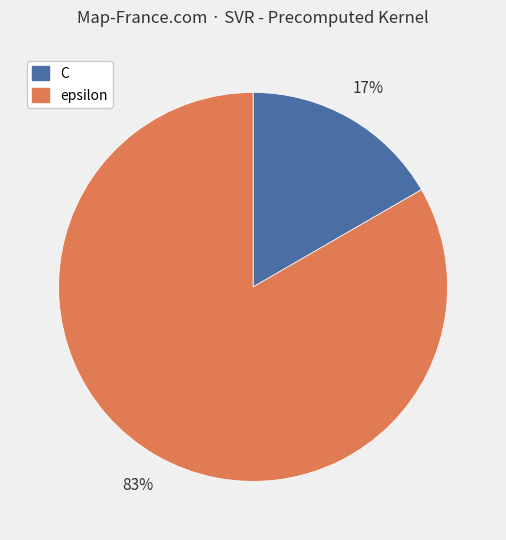

Do epsilon and C together represent more than half of the pie?

Yes